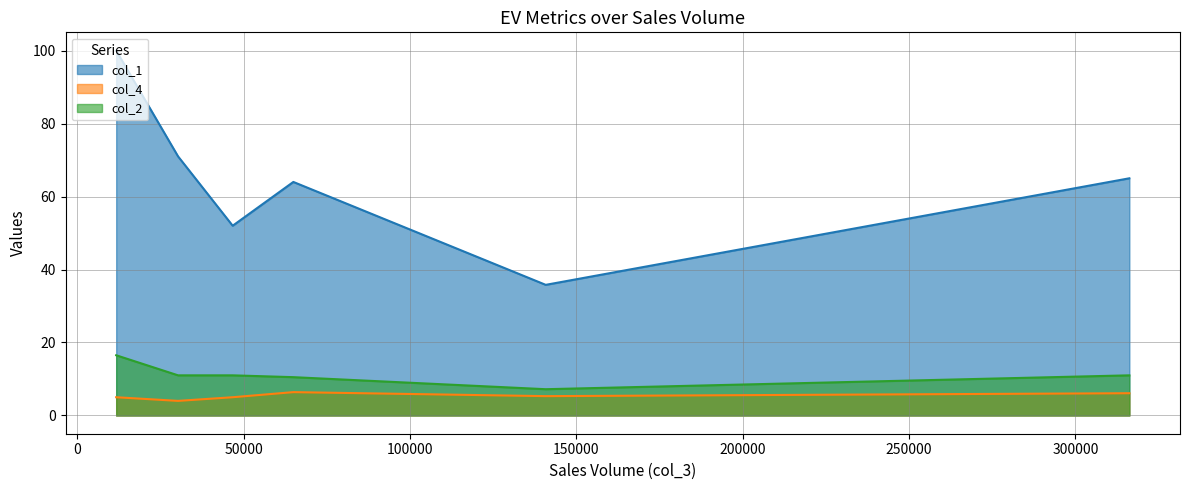

What are all the series names shown in the legend?

col_1, col_4, col_2